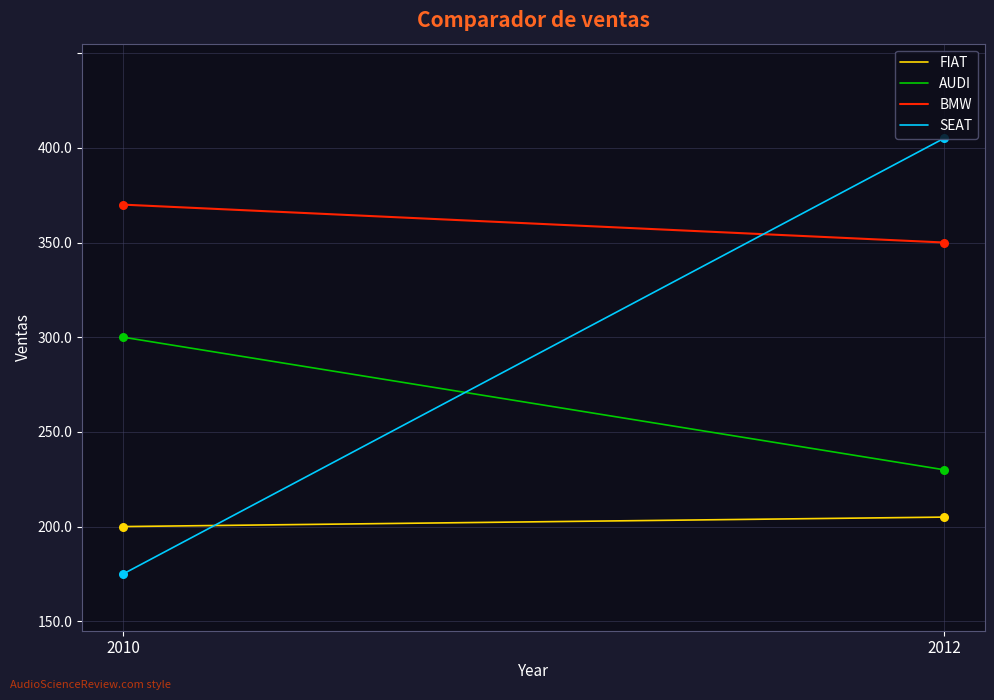

Which series has the largest total across all categories?

BMW